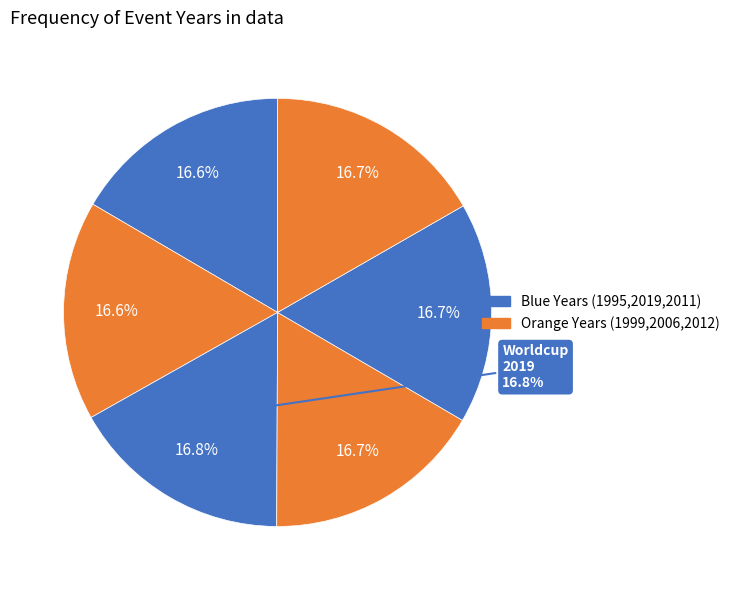

What is the largest slice in the pie chart?

Worldcup